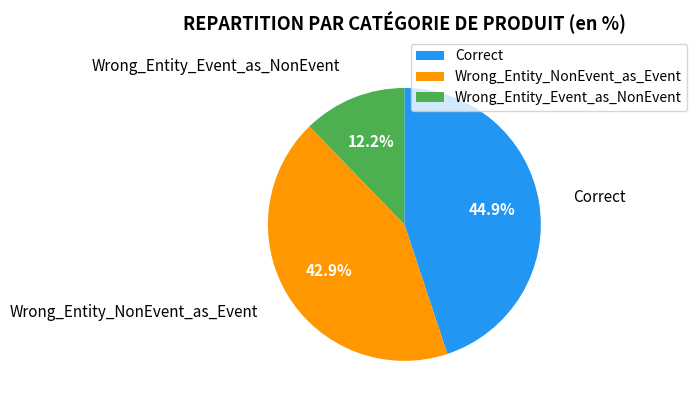

Rank the categories by value from highest to lowest.

Correct, Wrong_Entity_NonEvent_as_Event, Wrong_Entity_Event_as_NonEvent